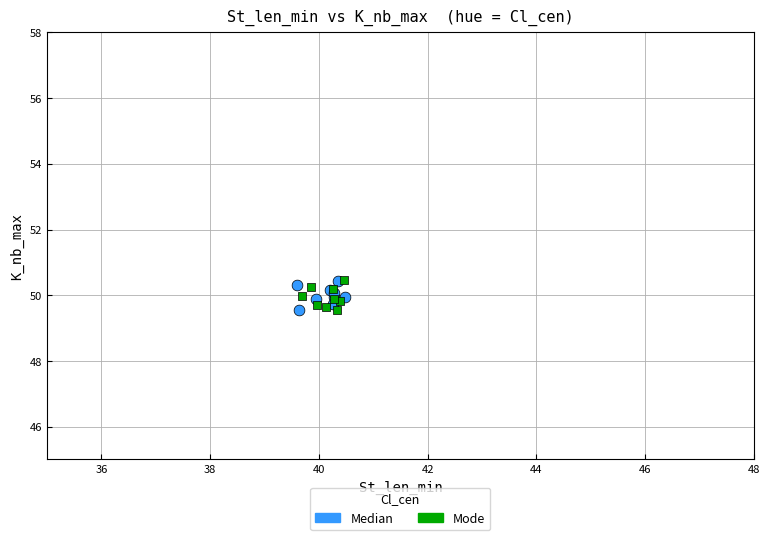

What are all the series names shown in the legend?

Median, Mode